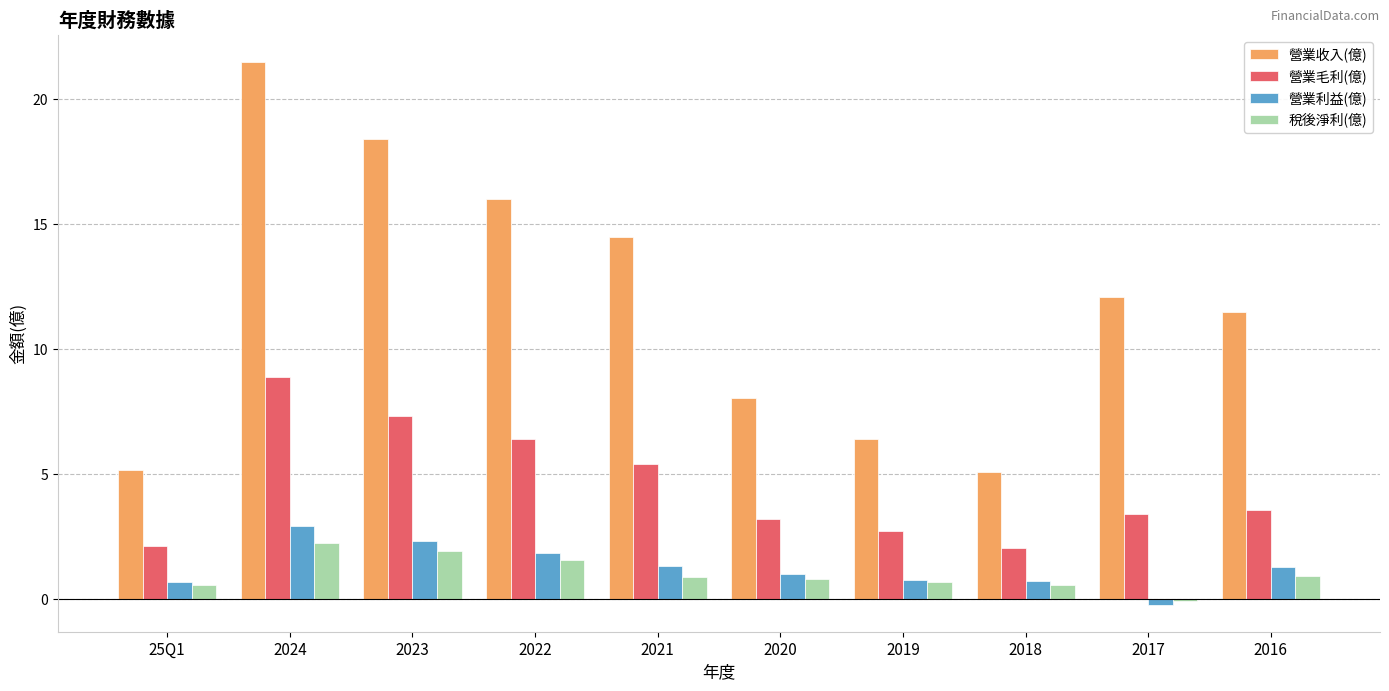

The 營業收入(億) series shows 8.8 at 2018. True or false?

False